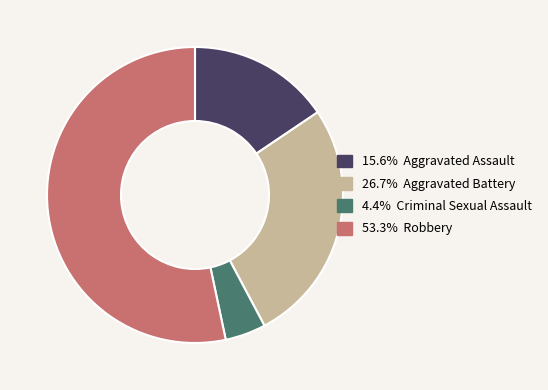

How many slices are in this pie chart?

4